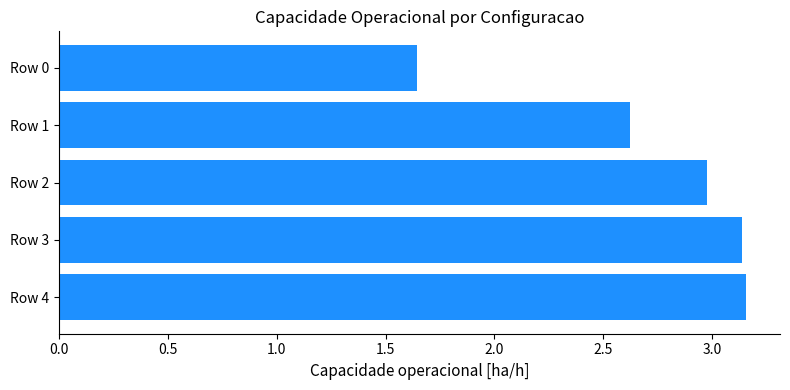

Does the chart contain any negative values?

No